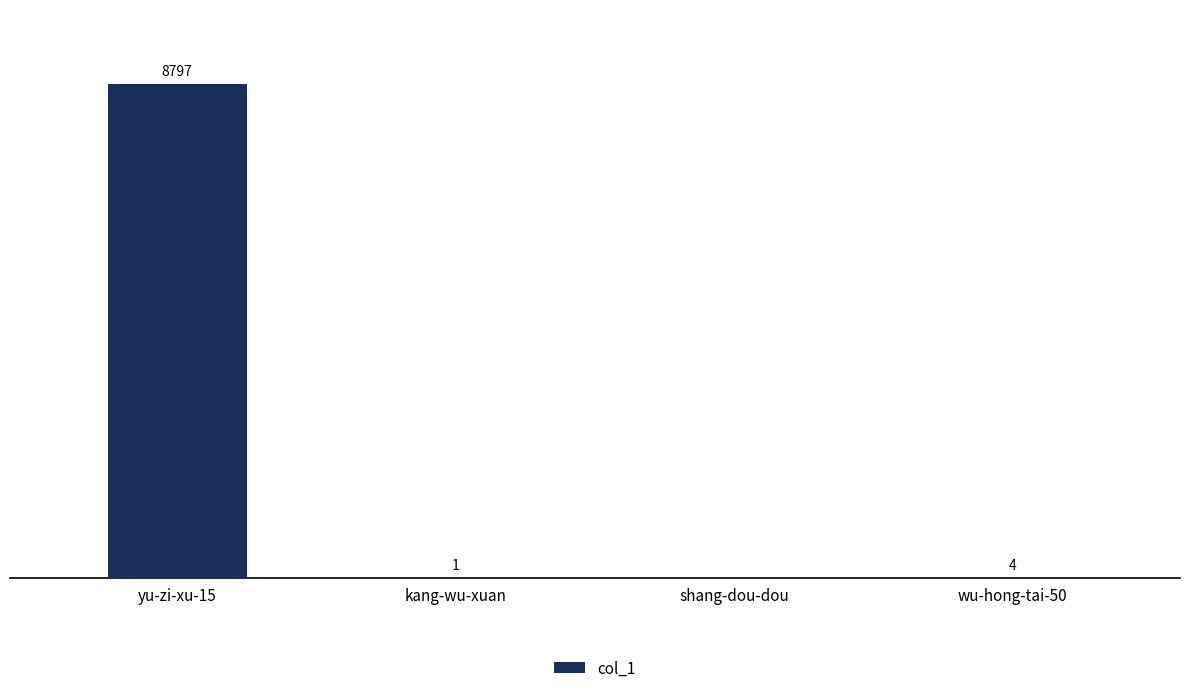

Does the chart contain stacked bars?

No